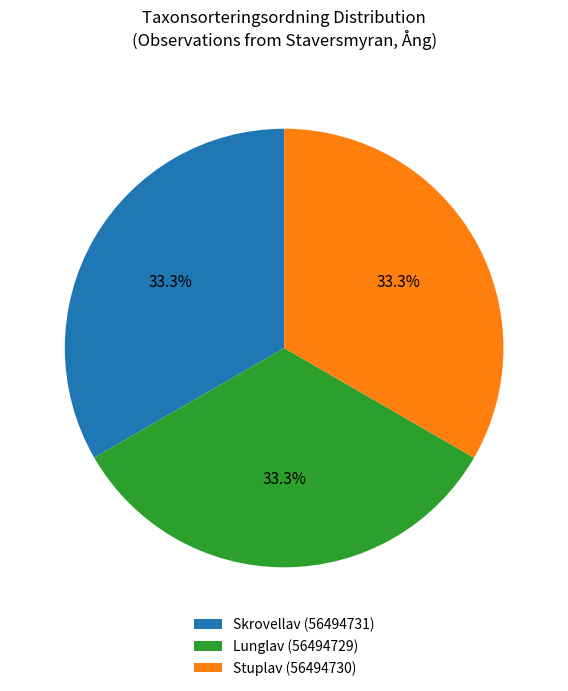

What is the ratio of the value at Stuplav (56494730) to the value at Skrovellav (56494731)?

1.0